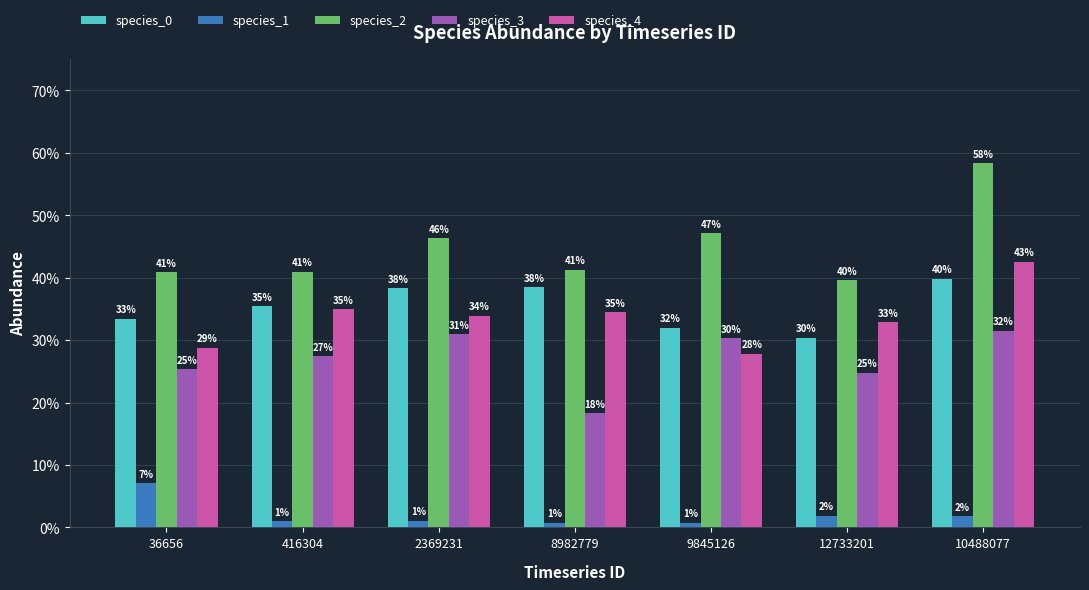

Does the chart contain stacked bars?

No